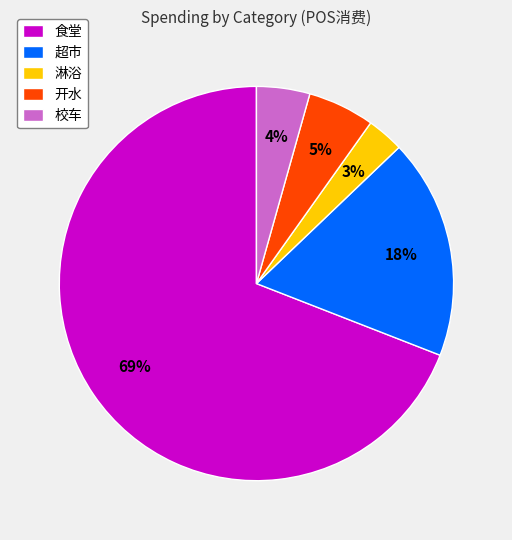

Is there any slice that represents more than half of the pie?

Yes